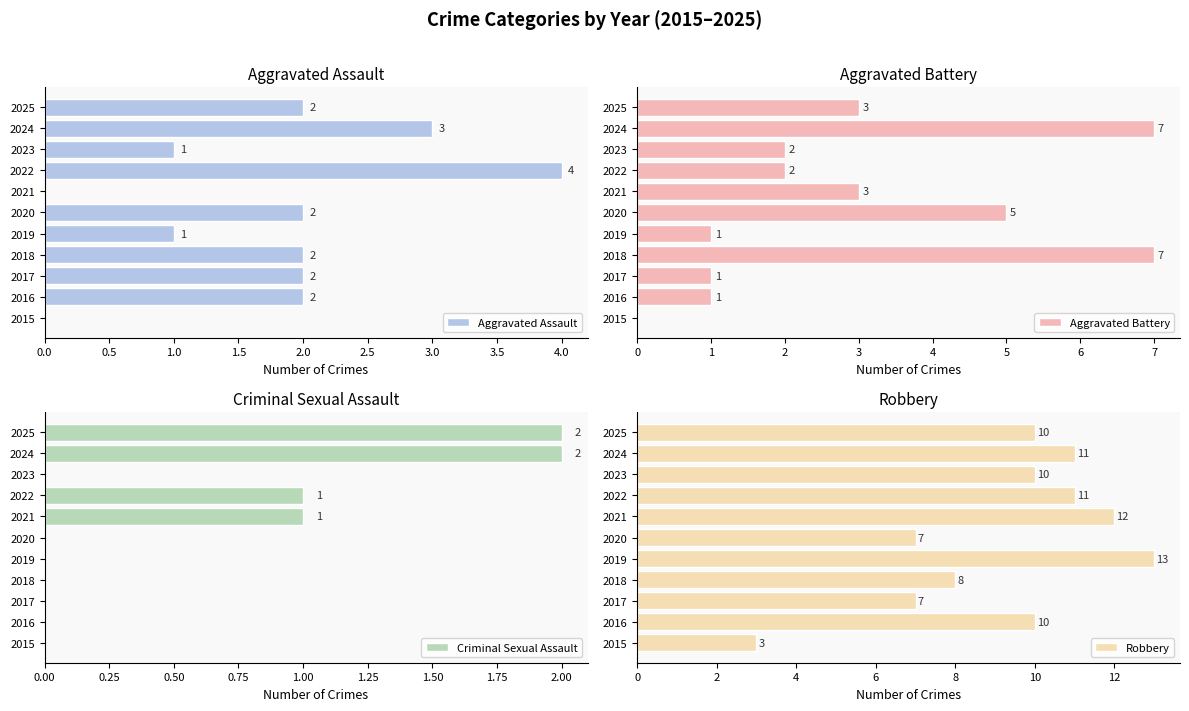

Are the bars horizontal?

Yes